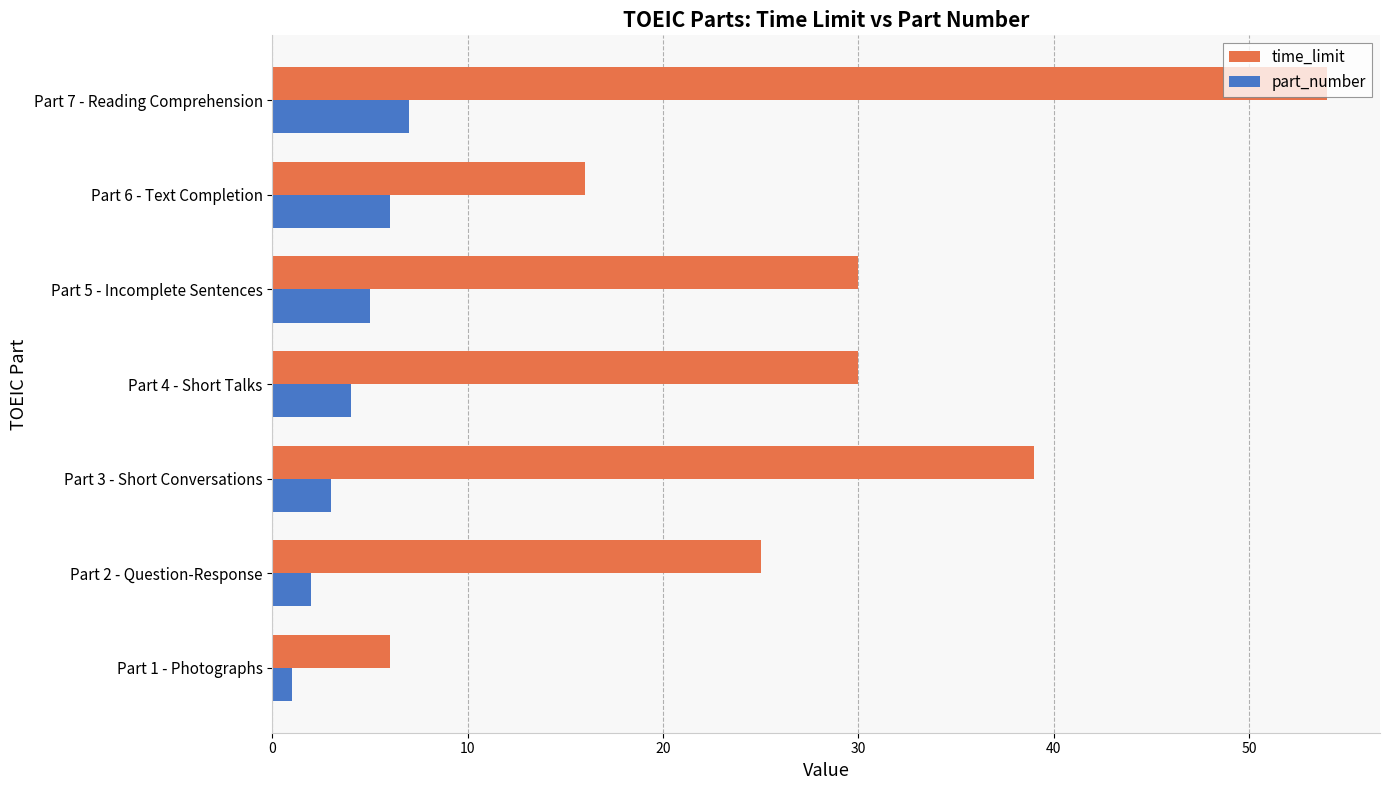

What is the difference between the maximum and minimum values in the part_number series?

6